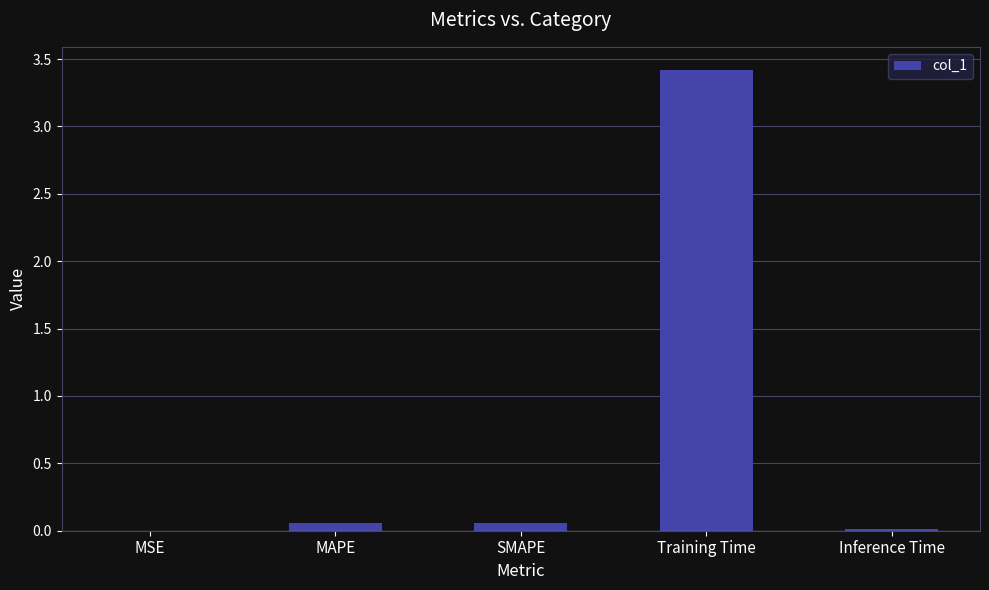

What is the approximate value at Training Time?

3.4